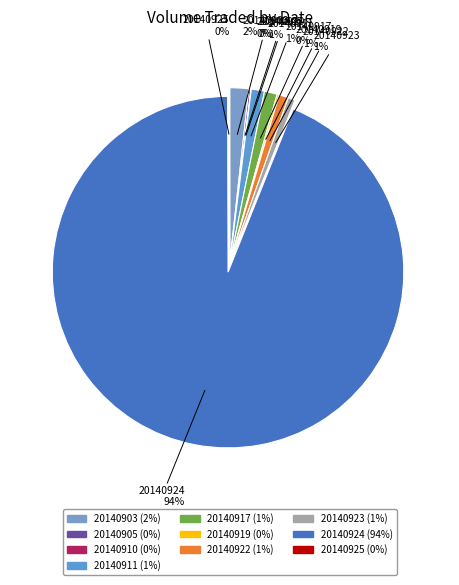

What is the largest slice in the pie chart?

20140924